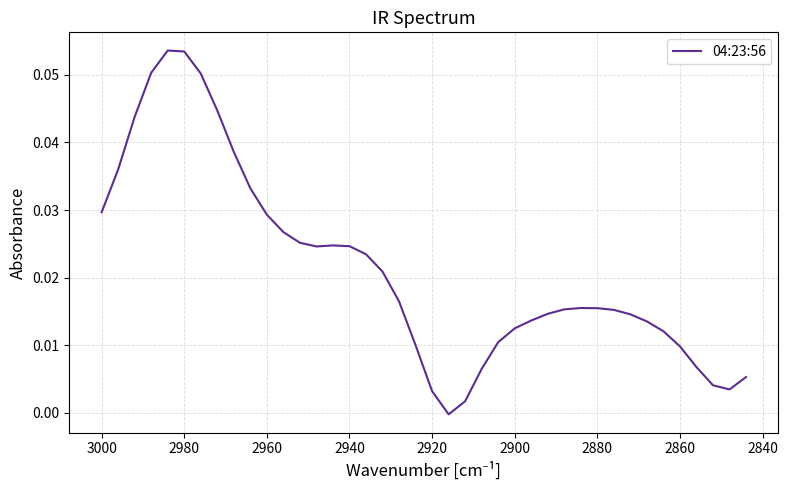

How many points are higher than both their immediate neighbors (excluding endpoints)?

3